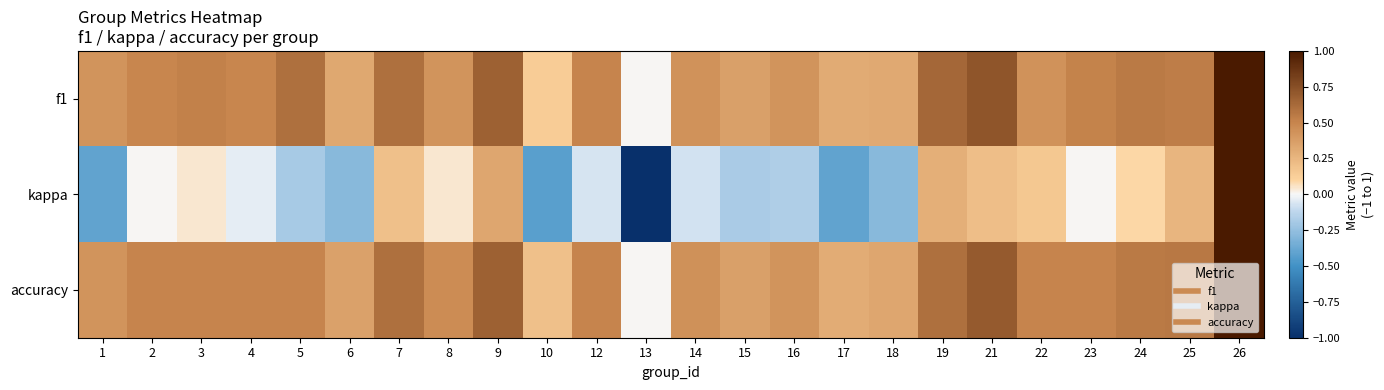

Count the number of categories in the chart.

24